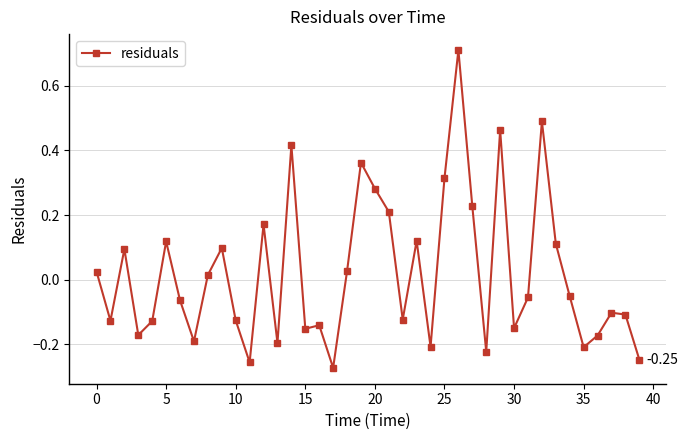

What is the difference between the maximum and minimum values?

1.0